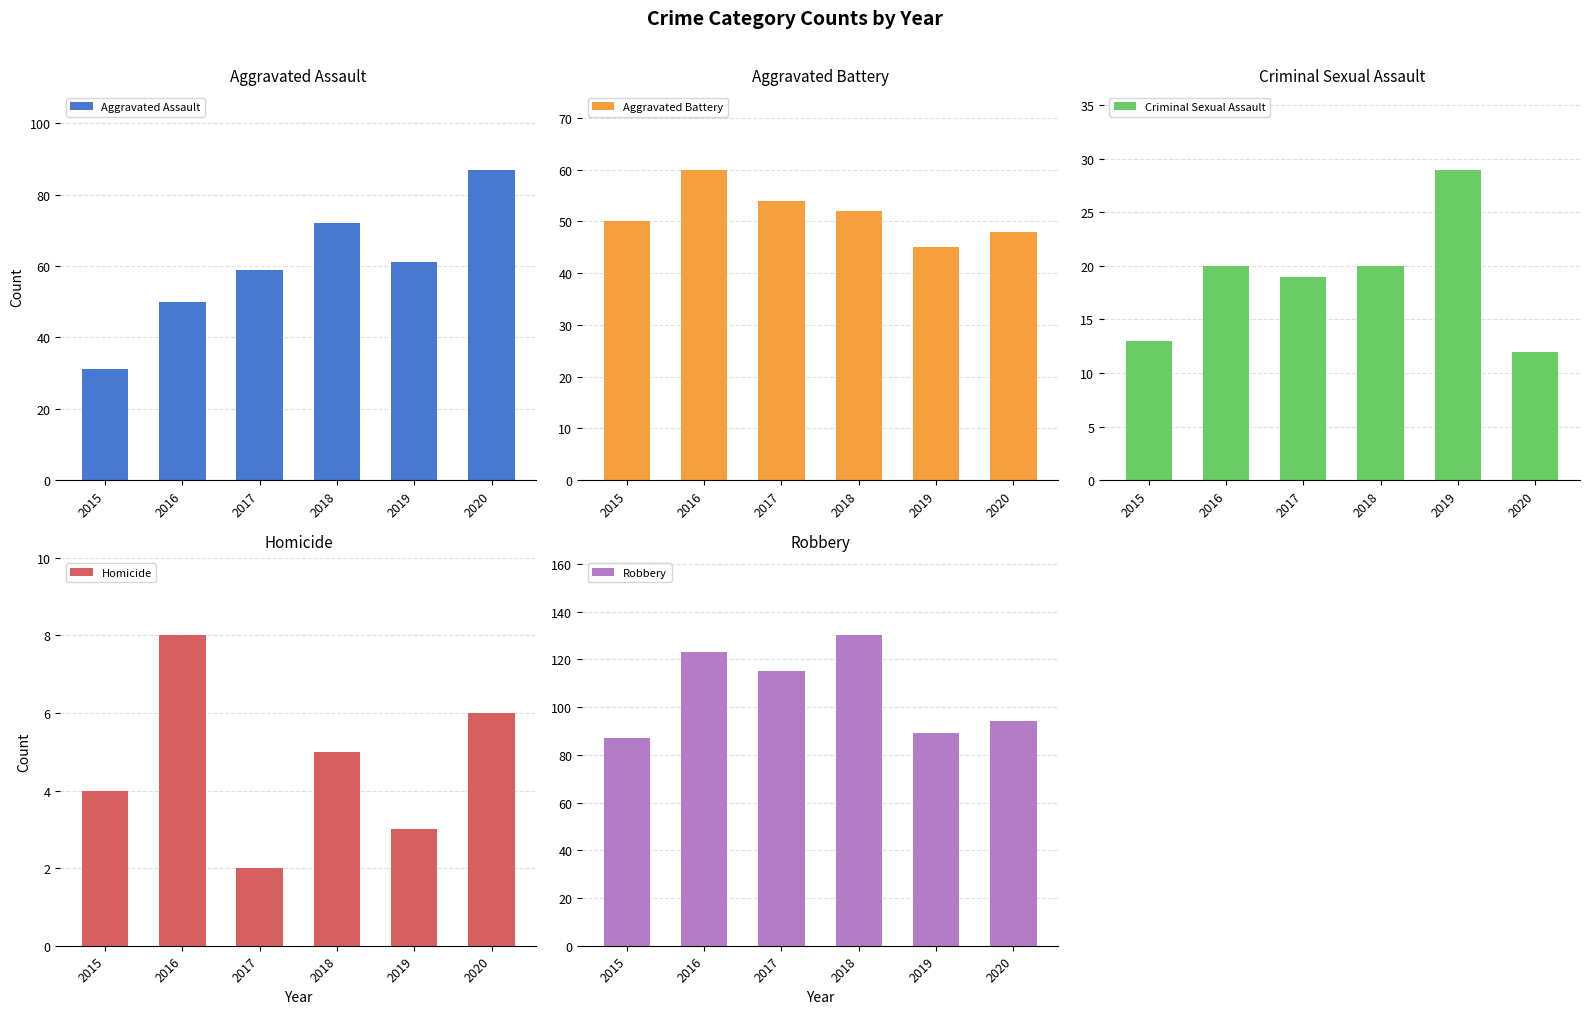

At how many categories does at least one series exceed 80?

6